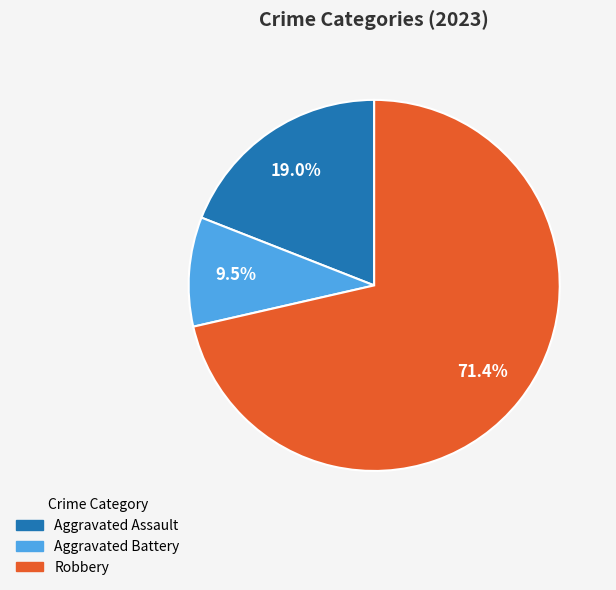

Does any single category account for the majority?

Yes